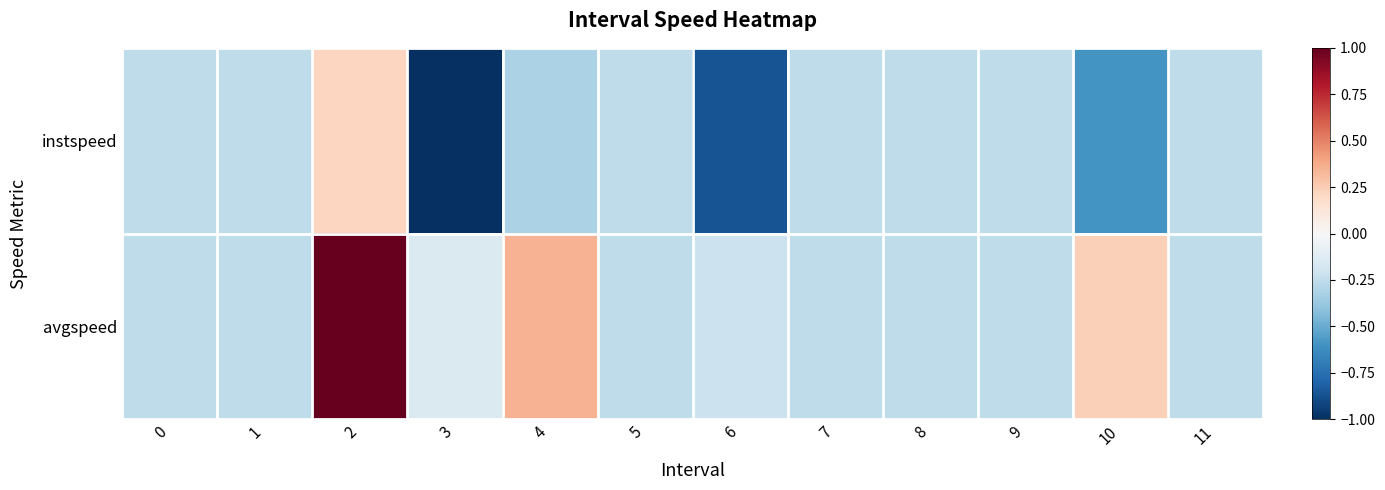

Reading right to left, list all the values displayed in this chart.

instspeed: 11=-0.3	10=-0.6	9=-0.3	8=-0.3	7=-0.3	6=-0.9	5=-0.3	4=-0.3	3=-1.0	2=0.2	1=-0.3	0=-0.3
avgspeed: 11=-0.3	10=0.2	9=-0.3	8=-0.3	7=-0.3	6=-0.2	5=-0.3	4=0.3	3=-0.1	2=1.0	1=-0.3	0=-0.3